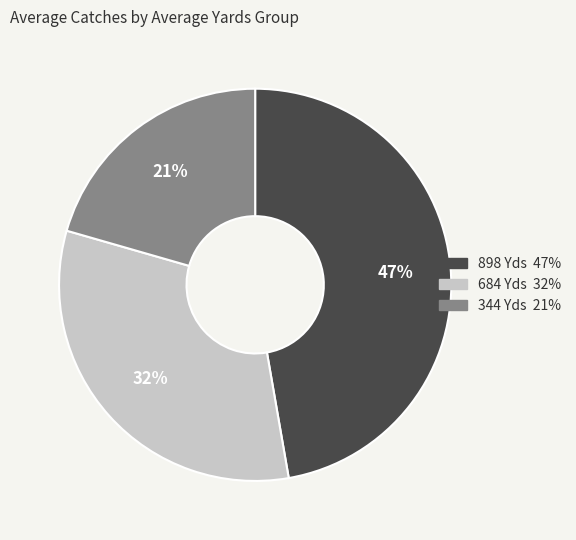

To the nearest percent, what is the average slice percentage?

33%